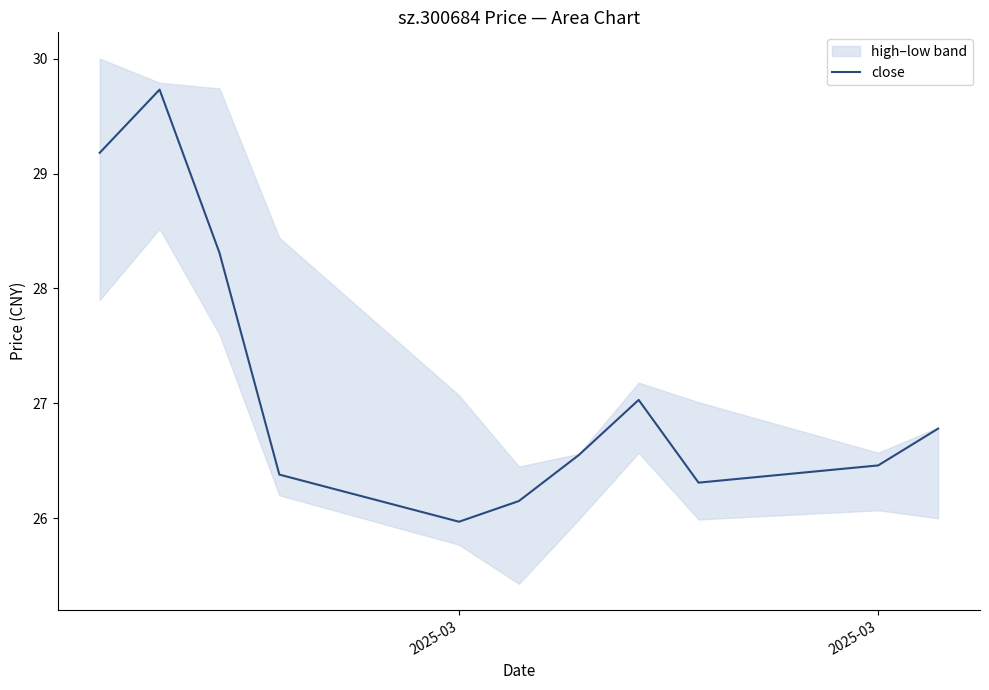

Reading left to right, extract all data points from this chart.

29.2	29.7	28.3	26.4	26.0	26.1	26.6	27.0	26.3	26.5	26.8